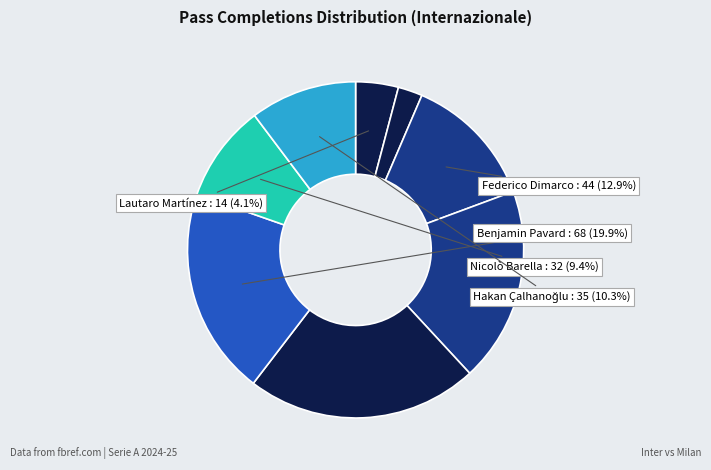

To the nearest percent, what is the difference between the largest and smallest slice percentages?

20%